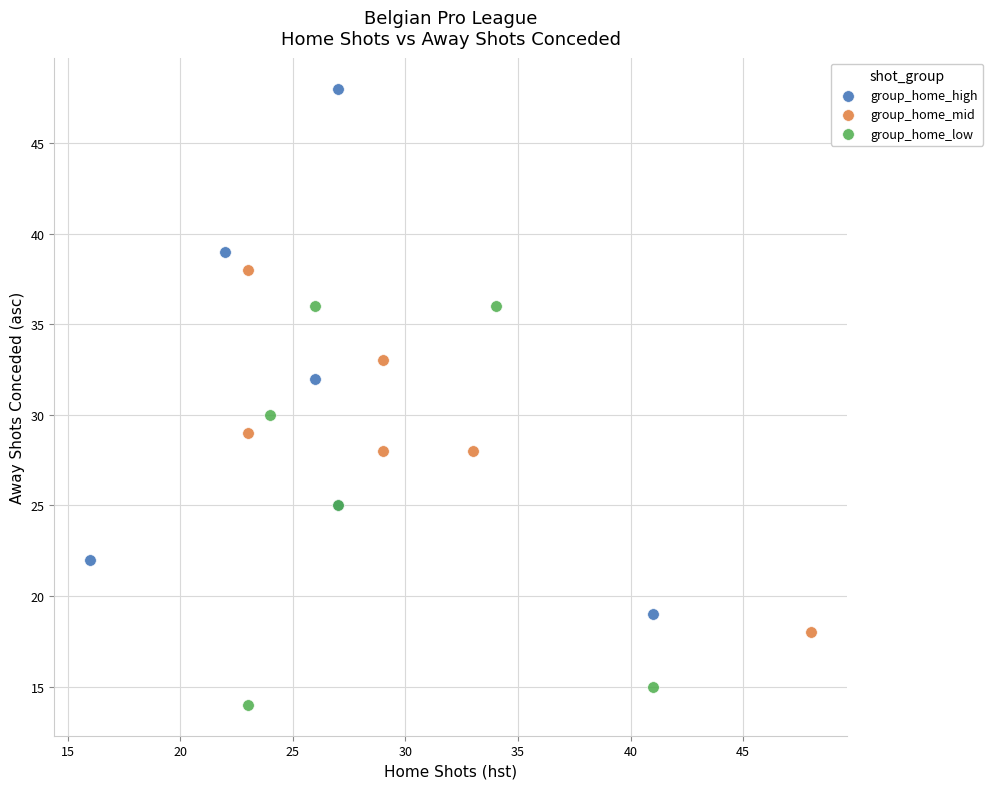

Which series has the widest spread of Y values?

group_home_high